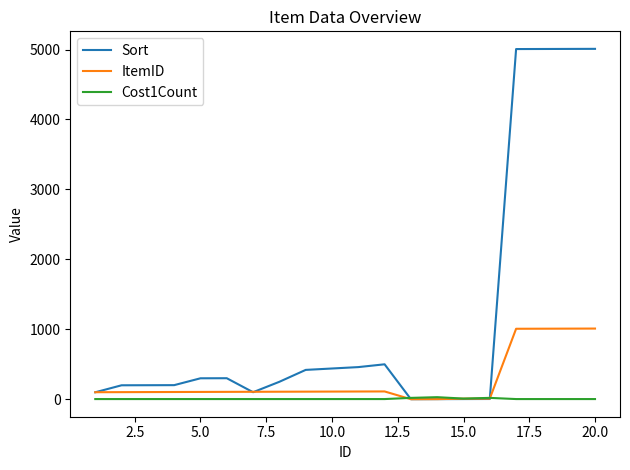

Rank the series by their maximum value, from highest to lowest.

Sort, ItemID, Cost1Count